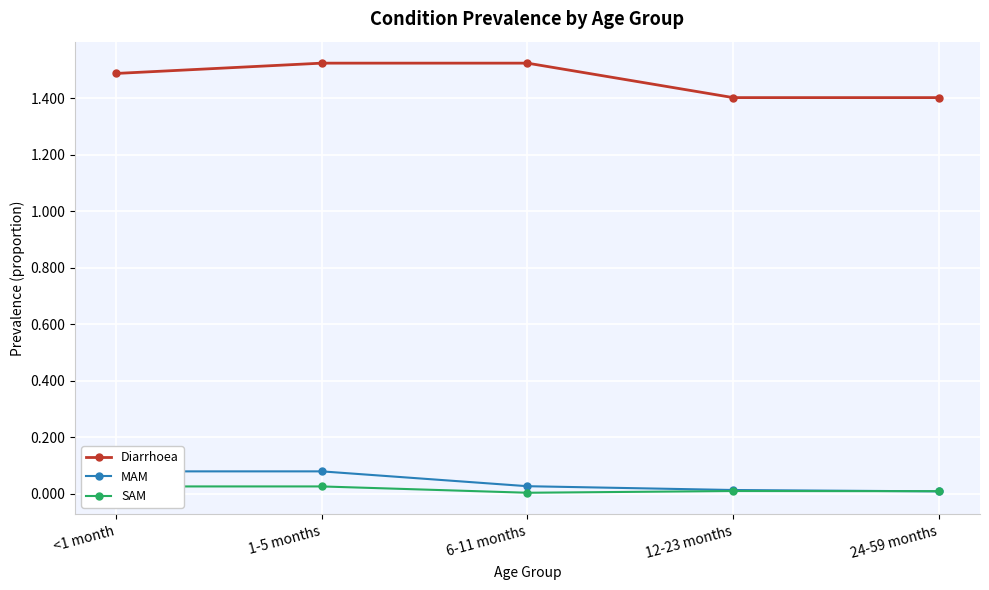

Is this an area chart (filled region under the line)?

No